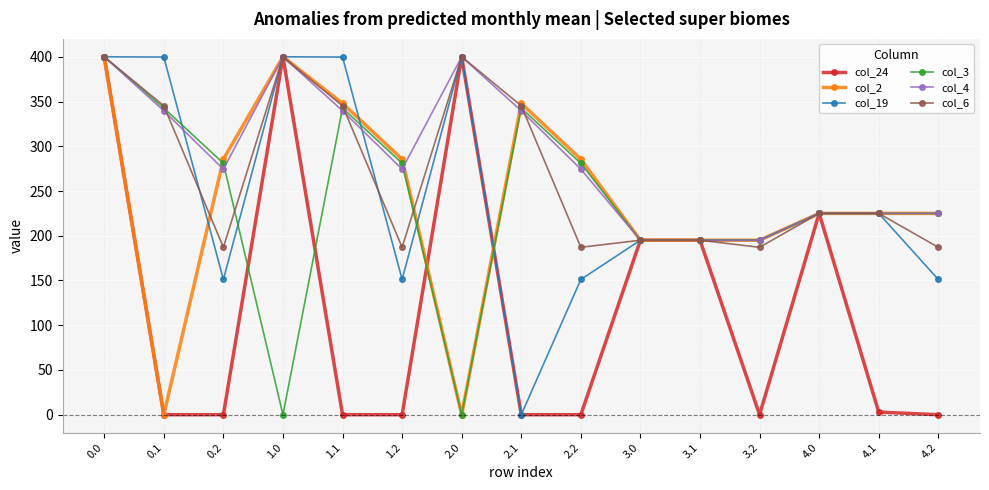

At which category does col_2 reach its first local valley?

0.1